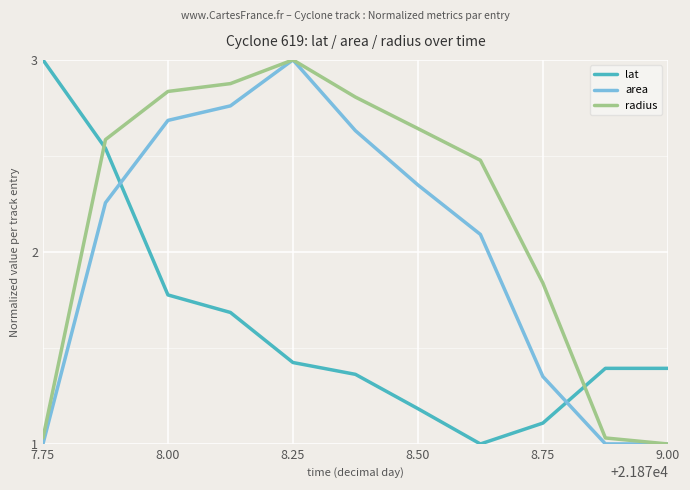

How many values in the radius series are below 2?

4